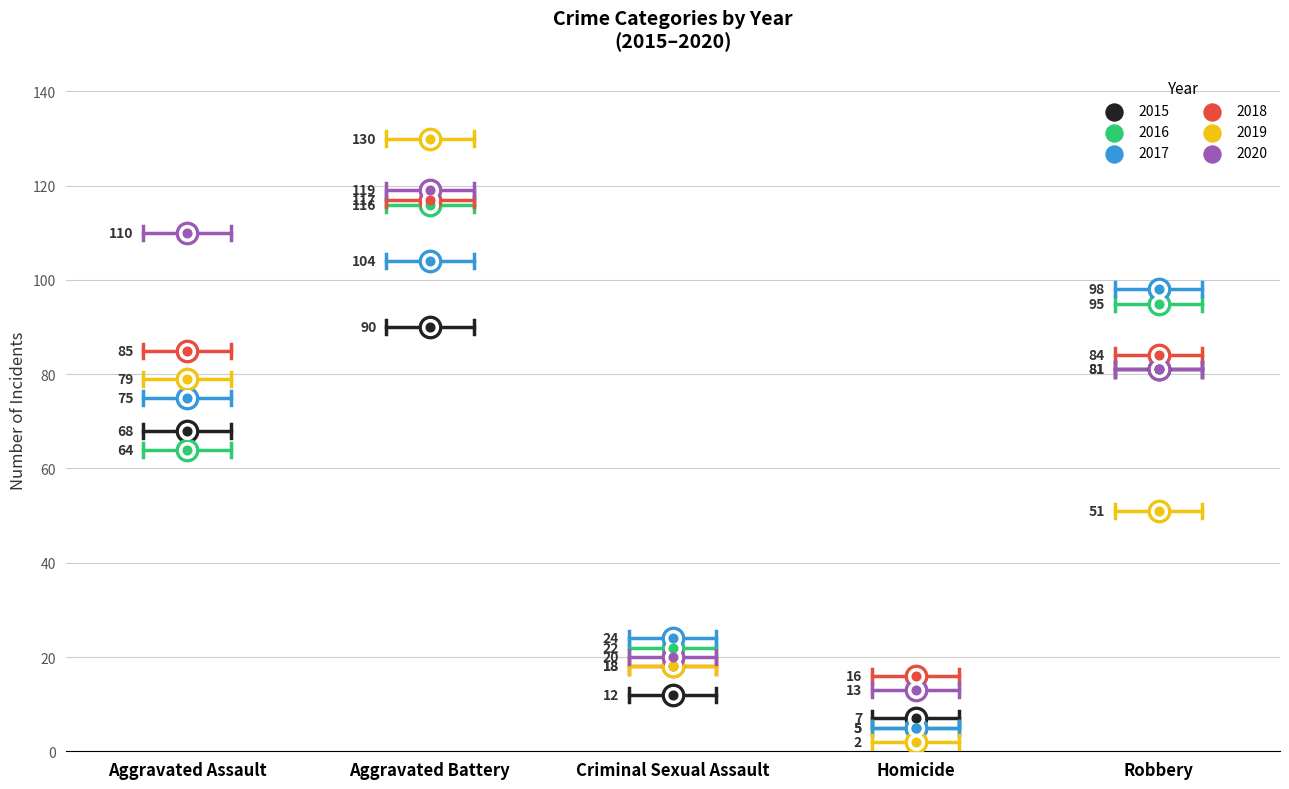

Is the value of 2017 at Criminal Sexual Assault greater than the value of 2019 at Aggravated Battery?

No